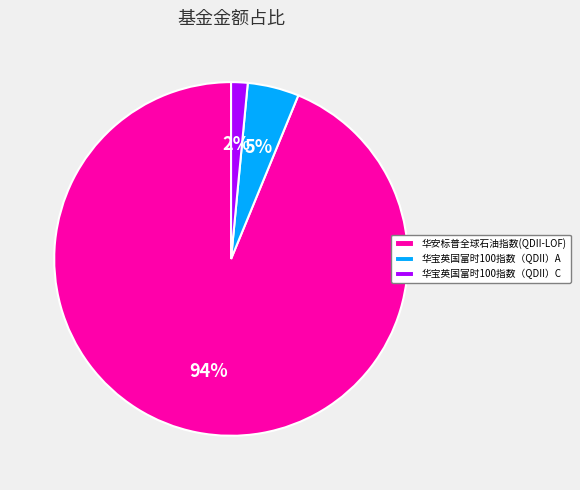

To the nearest percent, what percentage of the pie is 华宝英国富时100指数（QDII）A?

5%